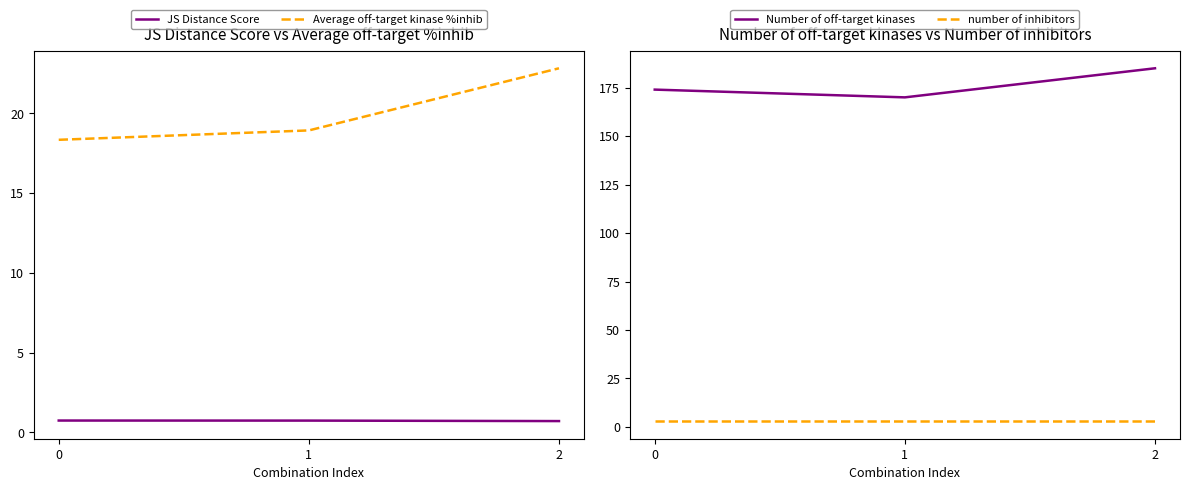

Is it true that number of inhibitors equals 1.3 at 2?

False